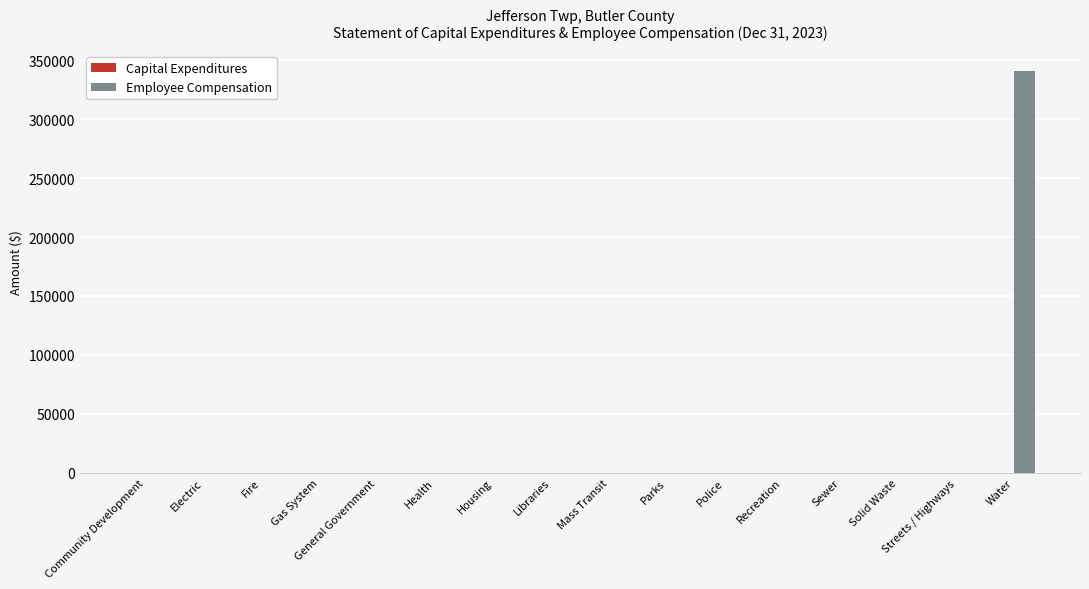

What is the maximum value shown in the chart?

340852